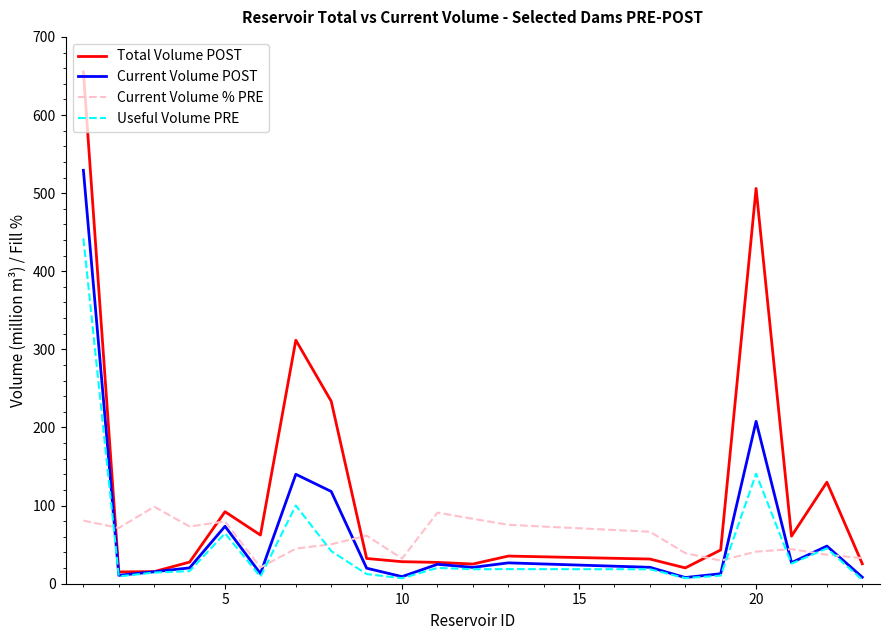

Does the chart have visible grid lines?

No